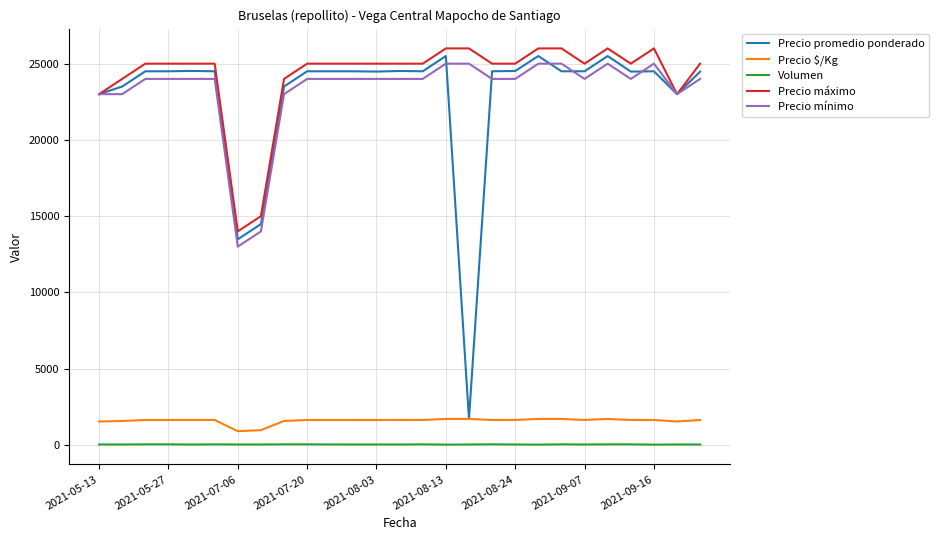

How many categories are shown in the chart?

27